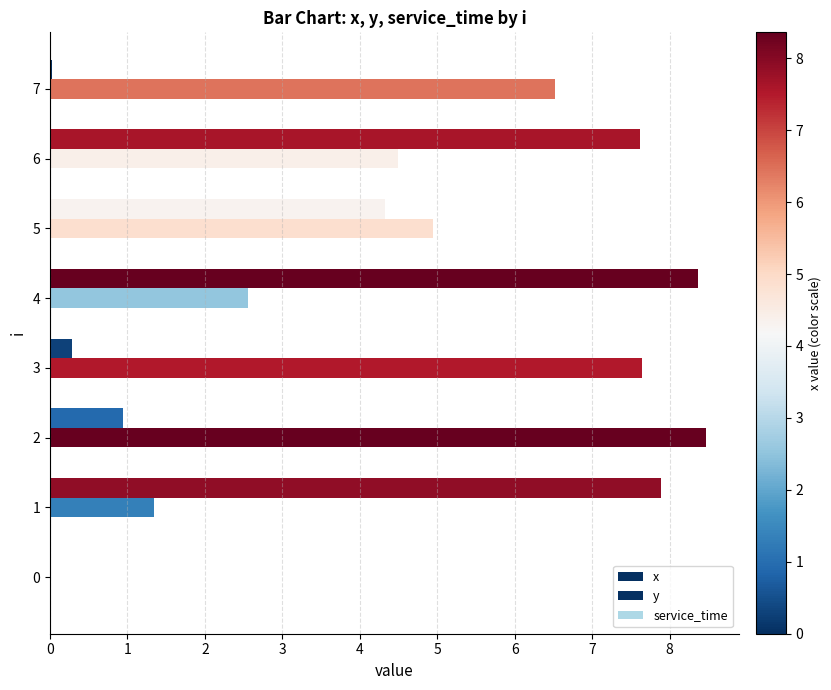

How many values in the y series exceed 4?

5